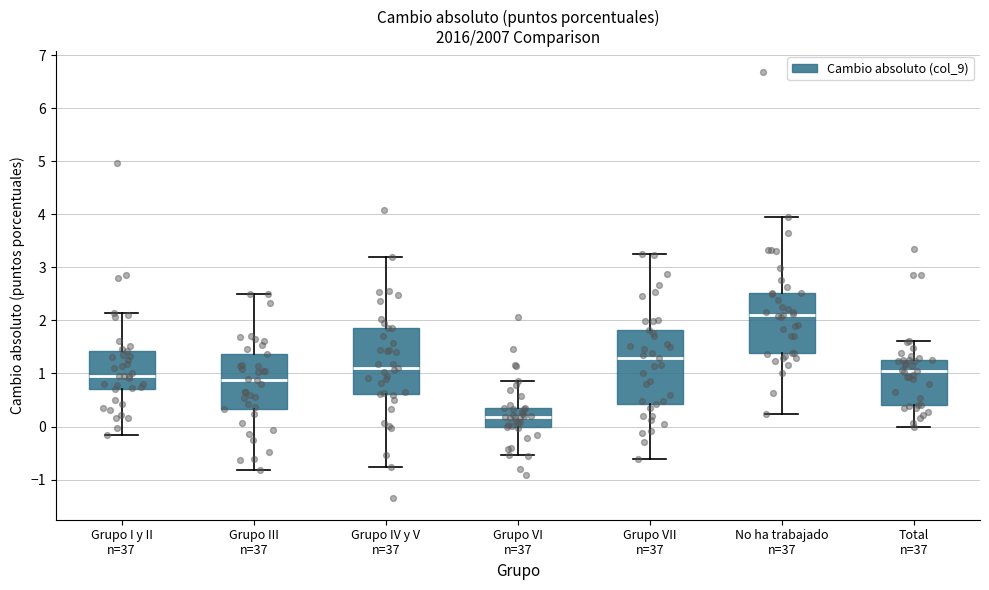

Which box's median line is the highest?

No ha trabajado n=37